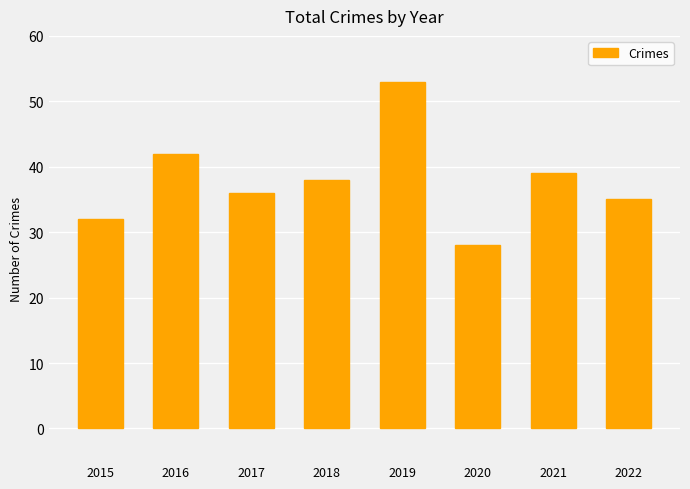

At which label is the value closest to 40?

2021